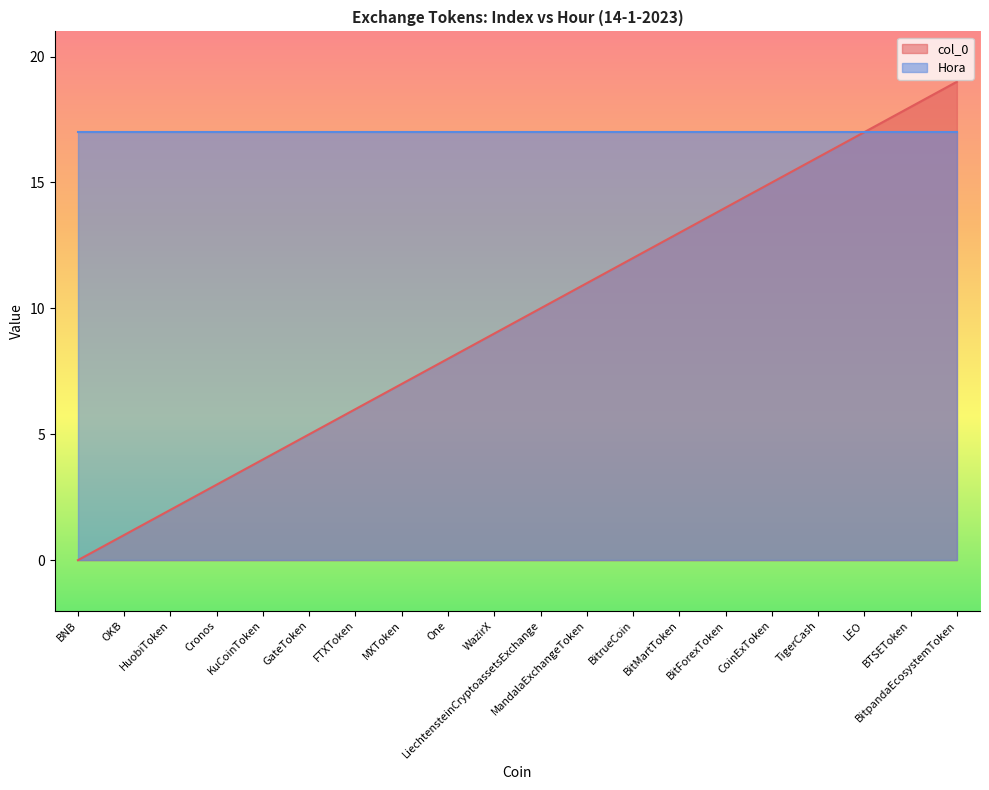

What is the difference between the second highest and minimum values?

18